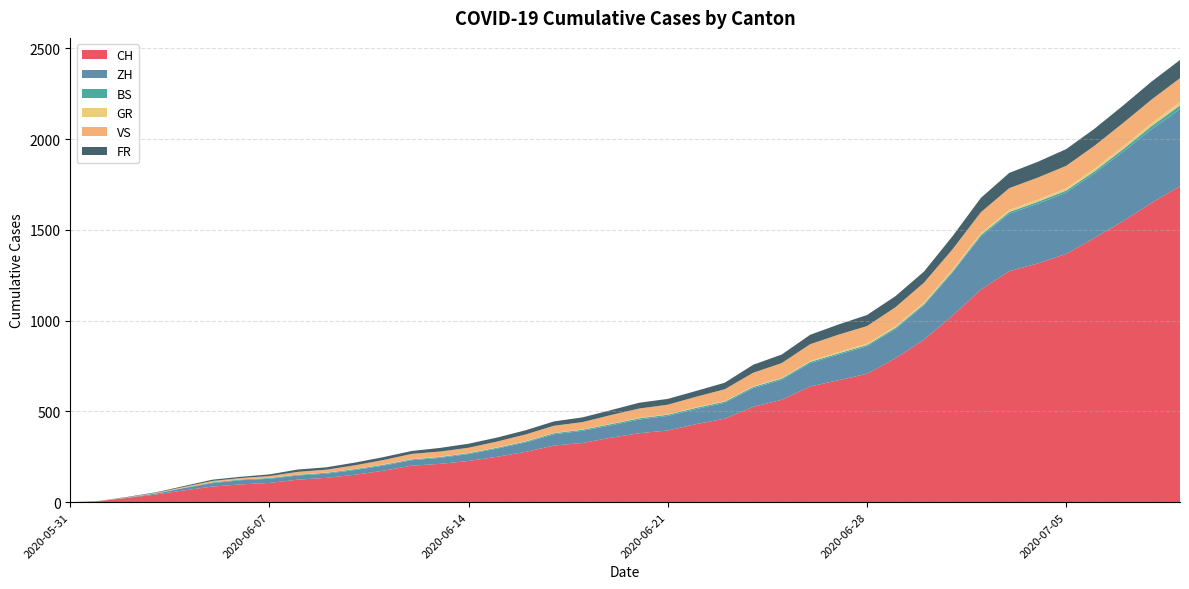

Reading right to left, what are all the values shown in this chart?

CH: 1741	1649	1548	1456	1368	1315	1273	1171	1027	895	793	707	672	637	564	525	460	430	395	380	355	326	312	277	250	227	211	201	173	151	134	124	106	98	86	65	42	23	6	0
ZH: 424	405	382	356	337	329	316	293	237	189	161	152	141	129	110	103	87	83	80	75	68	67	62	52	45	38	33	30	28	26	23	23	23	23	19	13	5	2	0	0
BS: 21	18	15	12	12	11	10	8	7	7	7	7	7	7	7	7	7	7	7	7	7	6	6	5	5	5	5	5	5	5	5	4	4	4	4	1	1	0	0	0
GR: 18	16	14	13	12	11	11	10	9	9	8	7	7	5	3	3	3	3	2	2	2	2	2	2	2	2	2	2	2	1	1	1	1	1	1	1	1	0	0	0
VS: 132	130	130	127	124	122	120	115	112	109	105	97	96	92	82	75	65	58	53	52	48	40	39	37	32	28	28	28	24	20	16	15	10	7	7	4	2	2	1	0
FR: 100	99	96	94	92	87	84	79	72	61	61	61	56	52	47	44	36	32	32	32	27	26	24	23	22	22	20	16	16	15	13	13	9	7	7	5	3	2	0	0